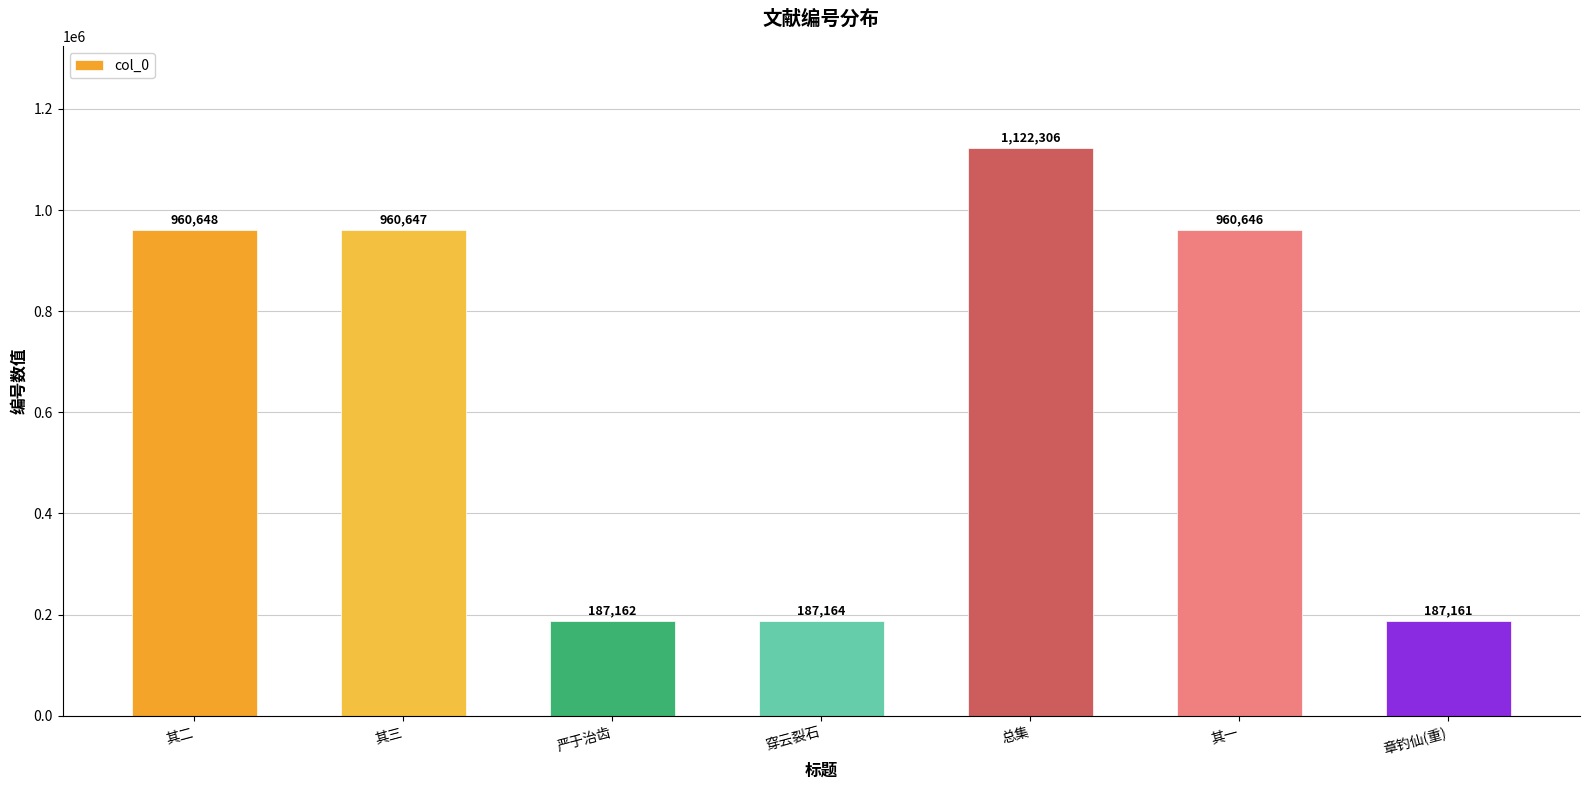

What position from the right is 其三?

6